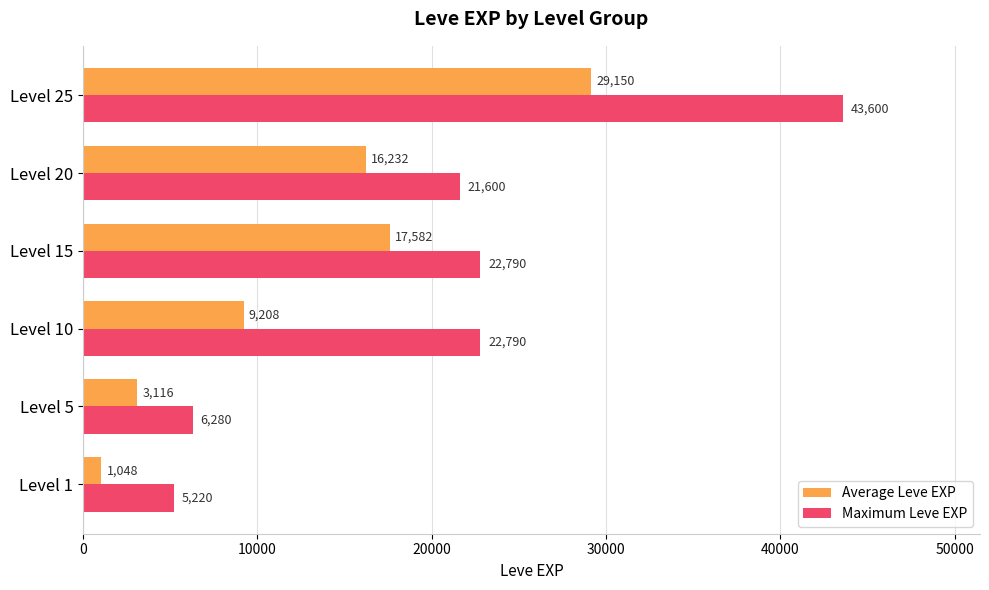

The Average Leve EXP series shows 16232 at Level 20. True or false?

True